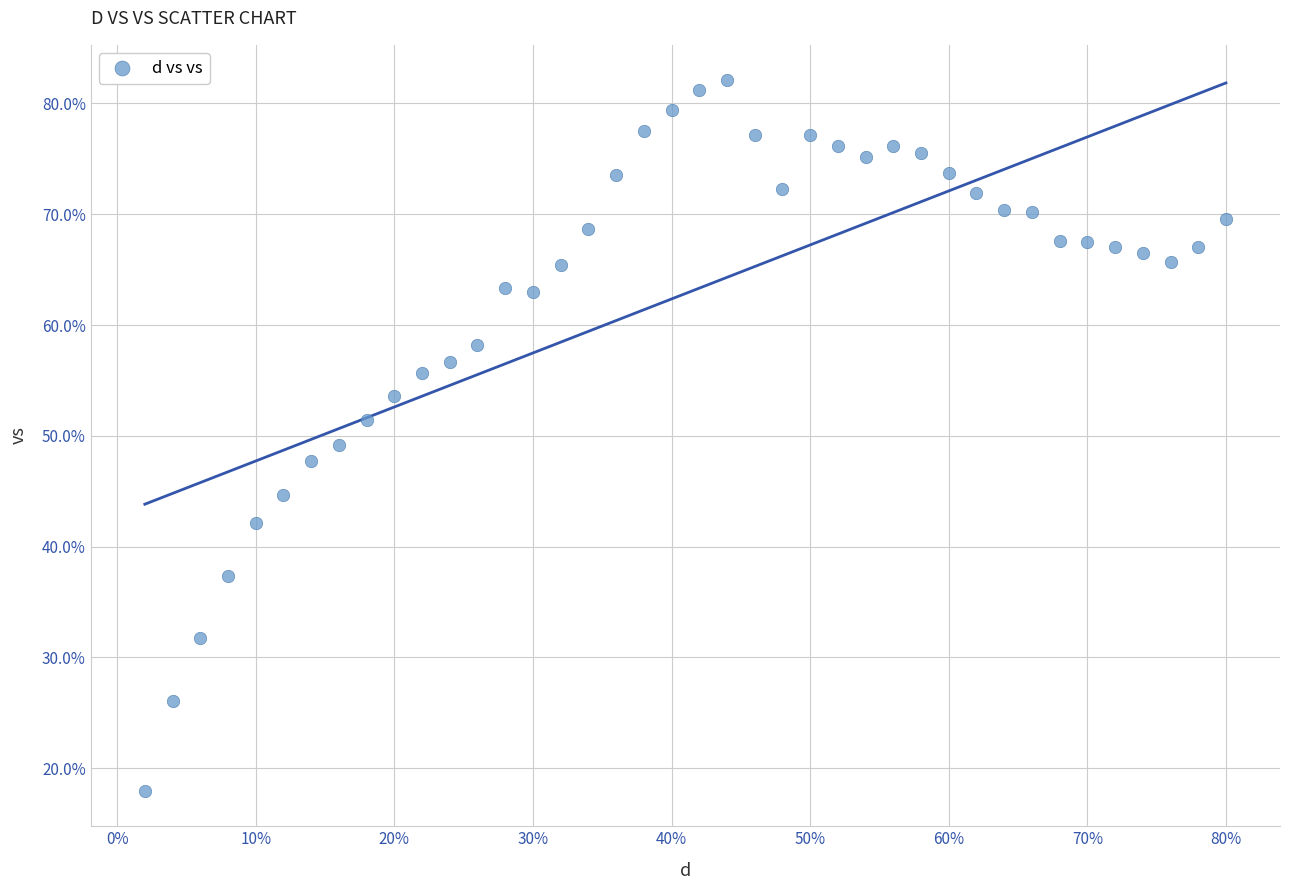

What is the range of X values (max minus min)?

0.8